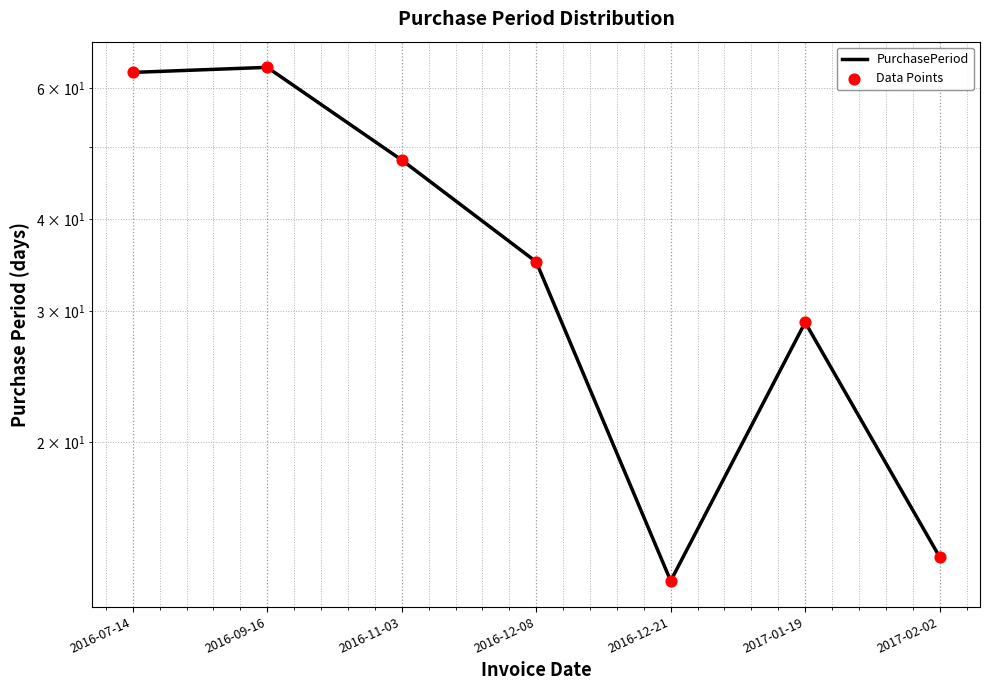

At which category is the sum across all series the highest?

2016-09-16